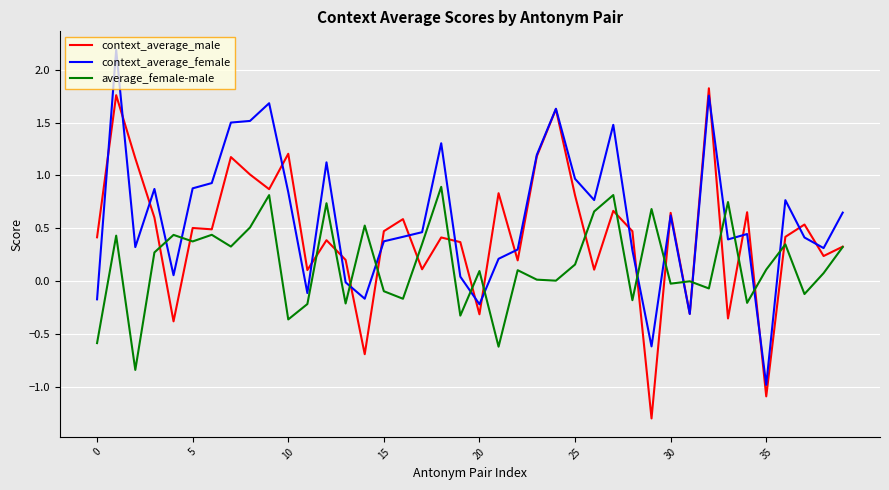

True or false: context_average_male and average_female-male intersect in this chart.

True